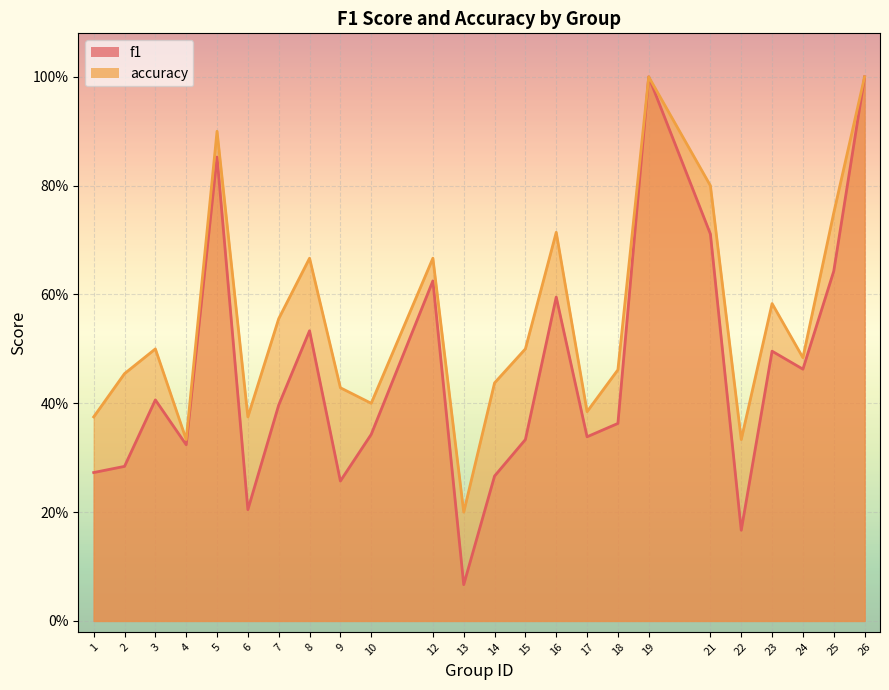

What is the difference between the f1 values at 18 and 13?

0.3